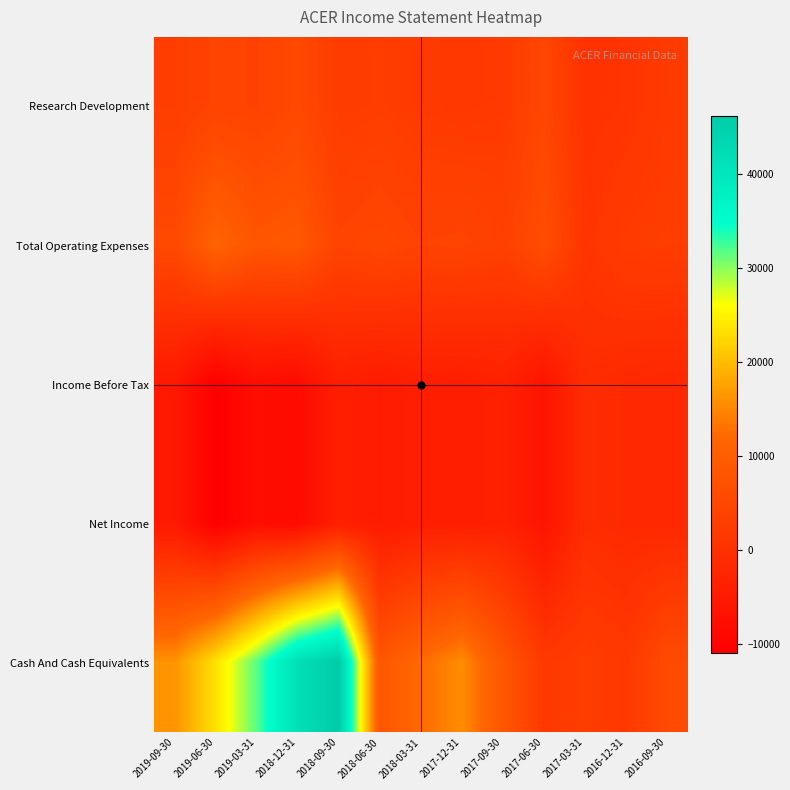

Reading left to right, list all the values displayed in this chart.

Research Development: 2019-09-30=2800	2019-06-30=4200	2019-03-31=3900	2018-12-31=5300	2018-09-30=2400	2018-06-30=2700	2018-03-31=2100	2017-12-31=1800	2017-09-30=2100	2017-06-30=4900	2017-03-31=200	2016-12-31=700	2016-09-30=2200
Total Operating Expenses: 2019-09-30=5400	2019-06-30=11200	2019-03-31=8200	2018-12-31=8700	2018-09-30=4100	2018-06-30=4900	2018-03-31=4000	2017-12-31=4200	2017-09-30=3400	2017-06-30=6400	2017-03-31=900	2016-12-31=2400	2016-09-30=2700
Income Before Tax: 2019-09-30=-5300	2019-06-30=-11000	2019-03-31=-8000	2018-12-31=-8500	2018-09-30=-4000	2018-06-30=-4800	2018-03-31=-4000	2017-12-31=-4200	2017-09-30=-3500	2017-06-30=-6500	2017-03-31=-900	2016-12-31=-1700	2016-09-30=-2000
Net Income: 2019-09-30=-5300	2019-06-30=-11000	2019-03-31=-8000	2018-12-31=-8500	2018-09-30=-4000	2018-06-30=-4800	2018-03-31=-4000	2017-12-31=-4200	2017-09-30=-3500	2017-06-30=-6500	2017-03-31=-900	2016-12-31=-1700	2016-09-30=-2000
Cash And Cash Equivalents: 2019-09-30=16100	2019-06-30=23500	2019-03-31=31800	2018-12-31=41700	2018-09-30=46200	2018-06-30=8300	2018-03-31=12400	2017-12-31=15600	2017-09-30=8400	2017-06-30=1800	2017-03-31=2800	2016-12-31=1800	2016-09-30=5800